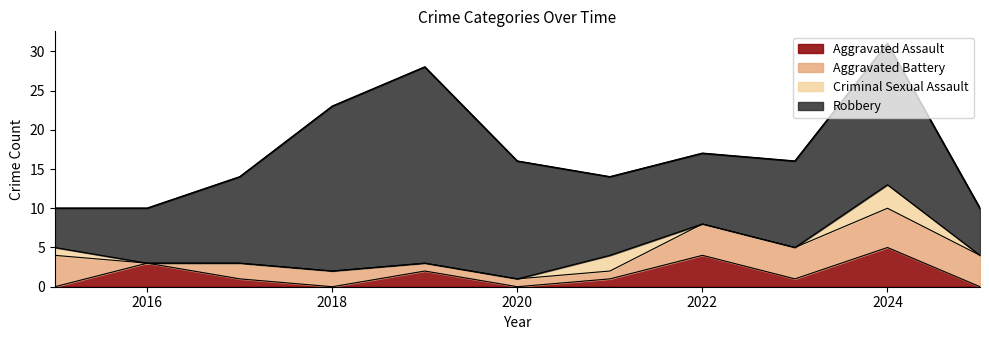

What is the approximate value of Robbery at 2024, to the nearest 10?

20